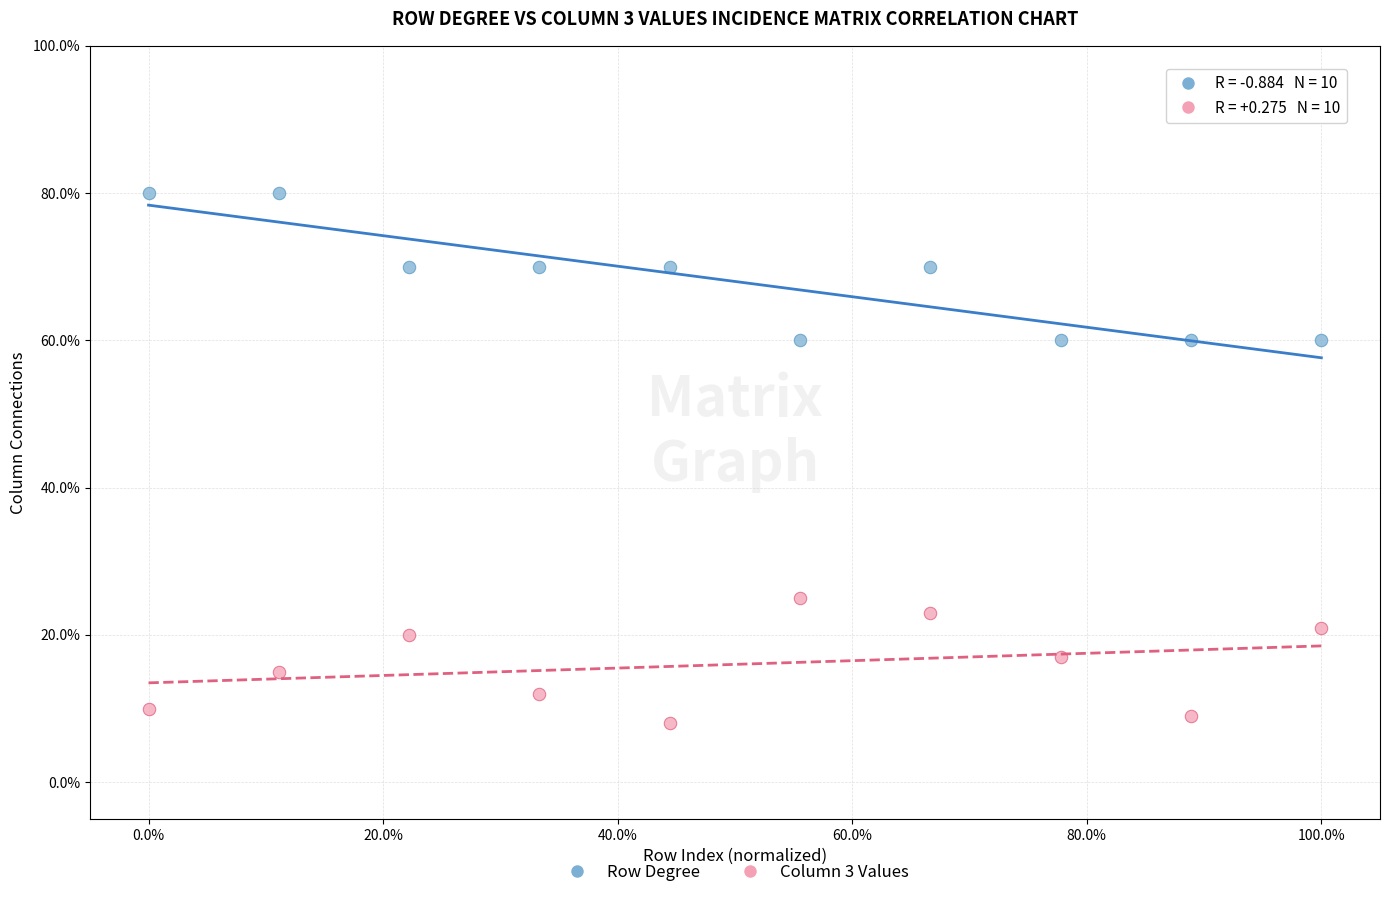

Which series has the largest Y range (max minus min)?

Row Degree